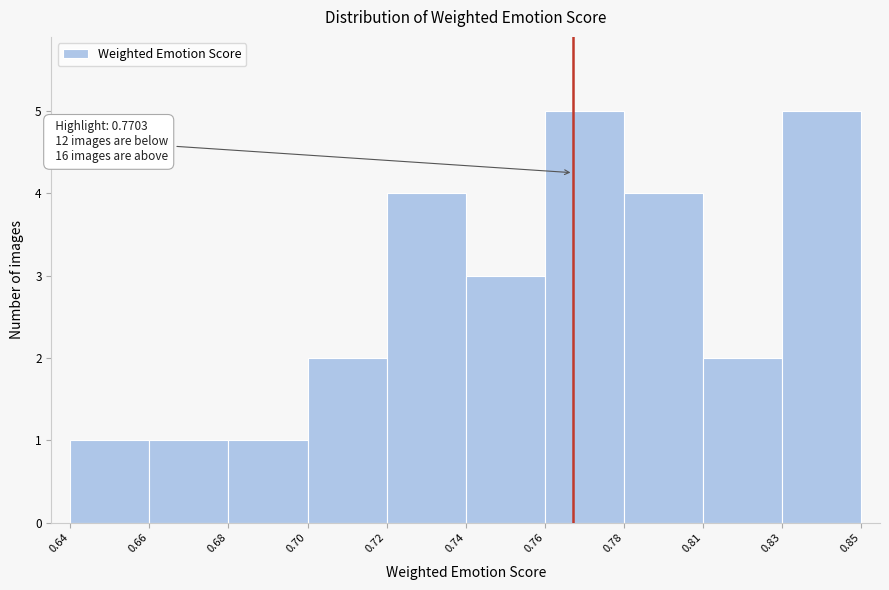

Reading left to right, extract all data points from this chart.

0.64=1	0.66=1	0.68=1	0.70=2	0.72=4	0.74=3	0.76=5	0.78=4	0.81=2	0.83=5